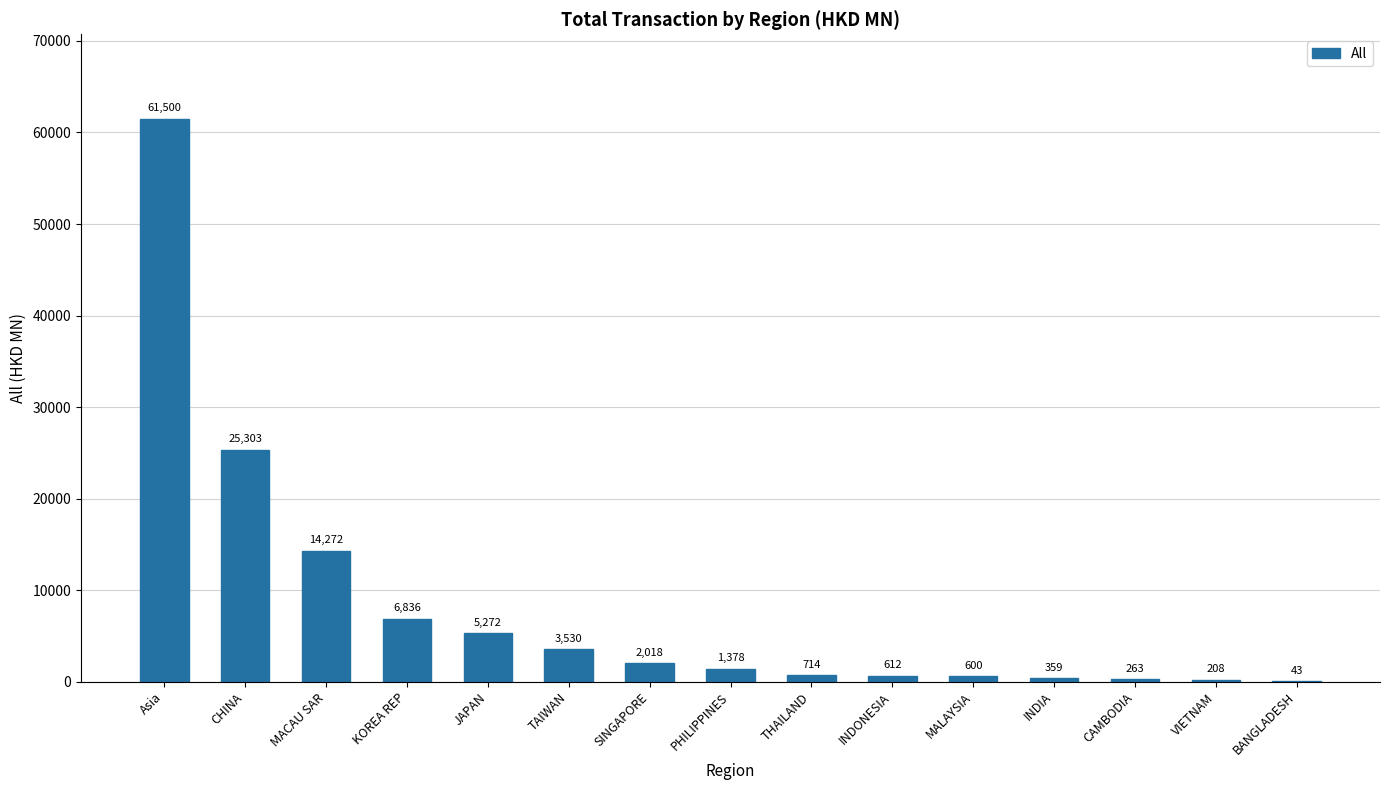

Which label corresponds to the largest value in the chart?

Asia